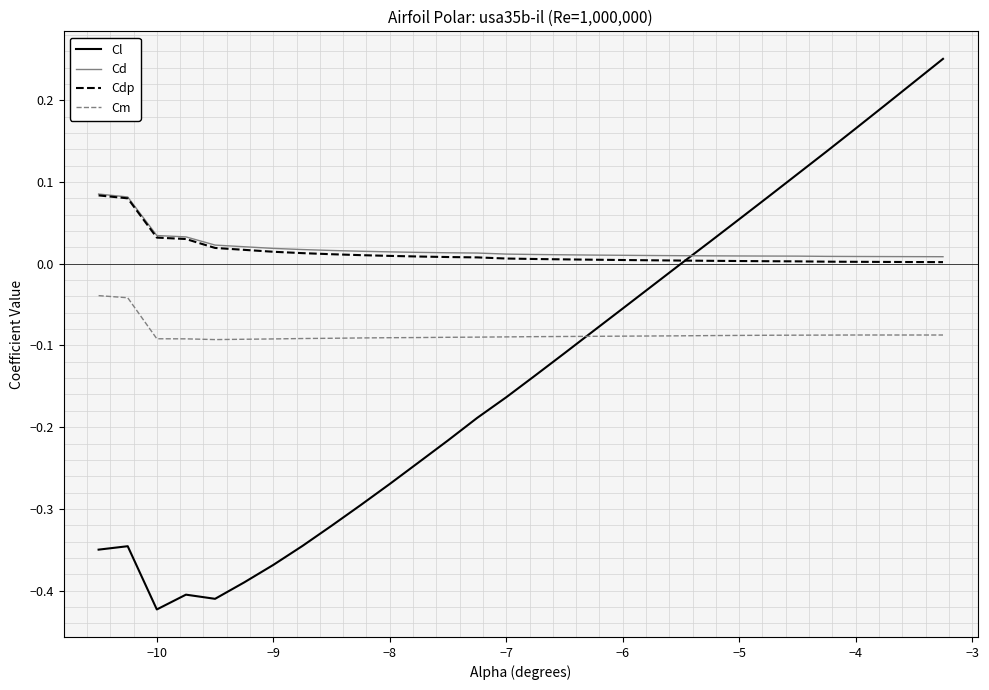

Which series has the widest spread of values?

Cl